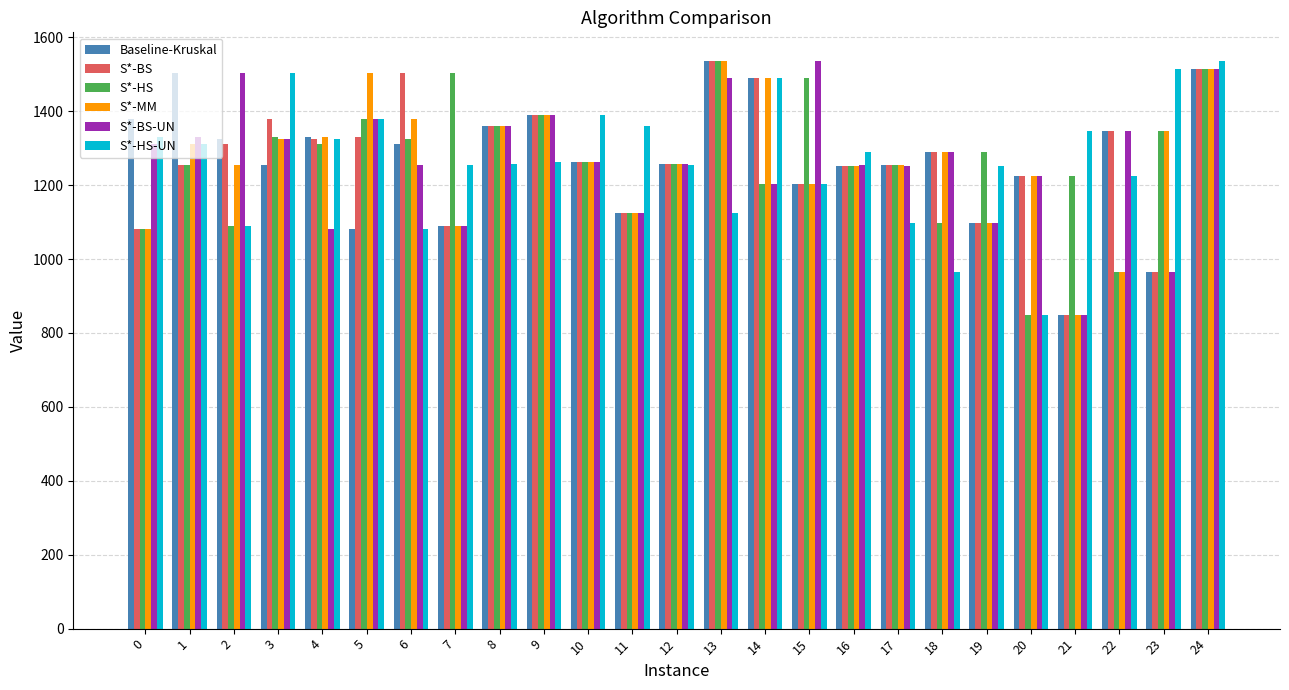

What is the spread (max minus min) of values at 5?

420.9